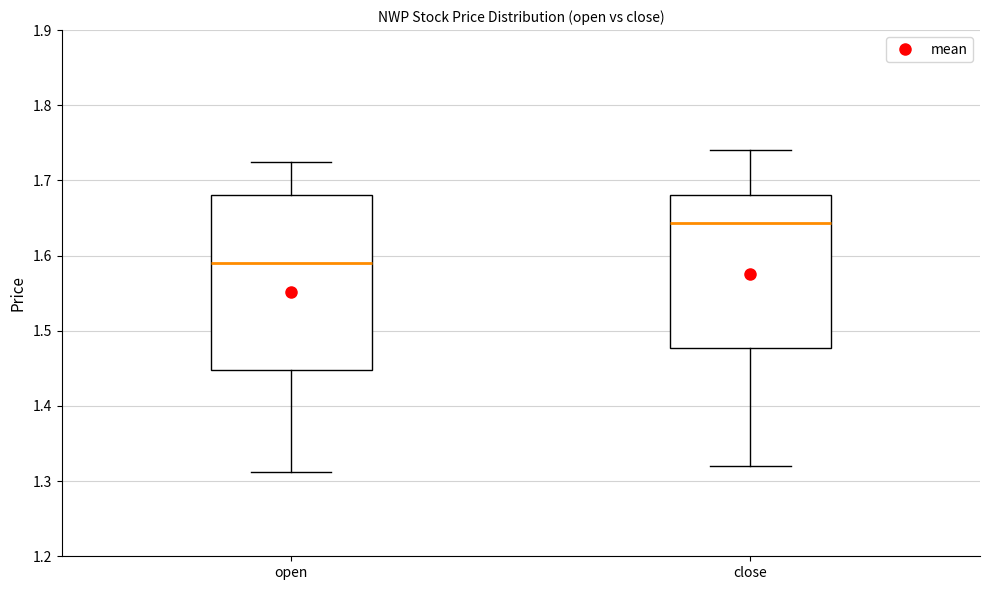

Reading left to right, transcribe this box plot: for each box, give where its median line is, the range the box spans, and where its two whiskers end, as read against the y-axis. The values are not printed on the chart, so give them approximately, as read against the axis.

open: median 1.59, box 1.45 to 1.68, whiskers 1.31 to 1.73
close: median 1.64, box 1.48 to 1.68, whiskers 1.32 to 1.74